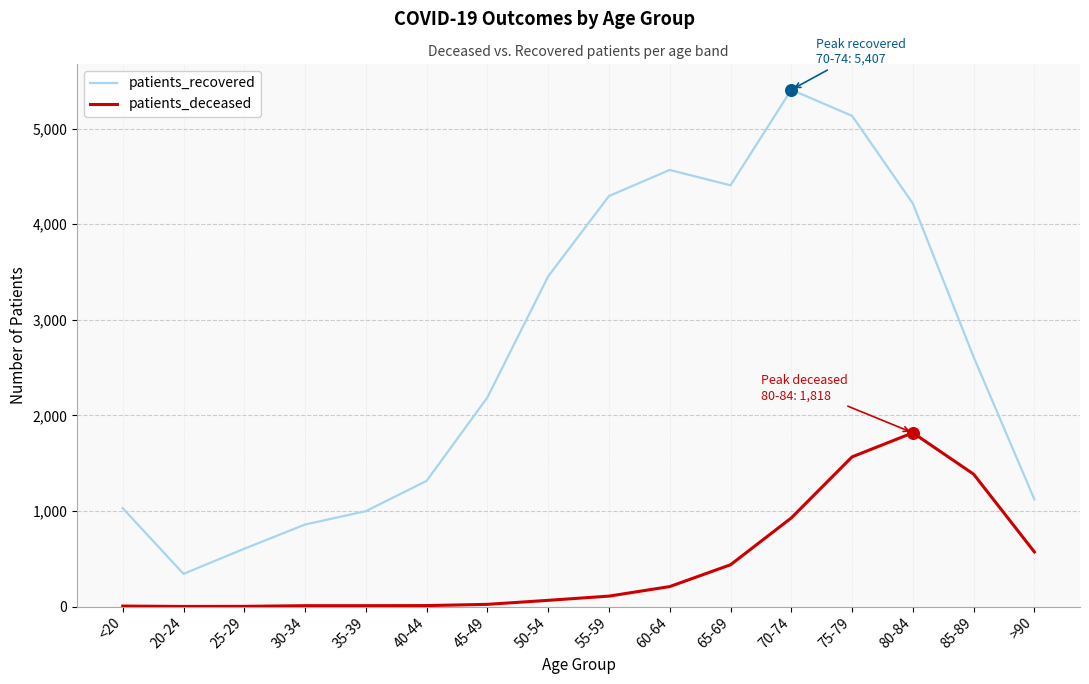

Which series has the widest spread of values?

patients_recovered